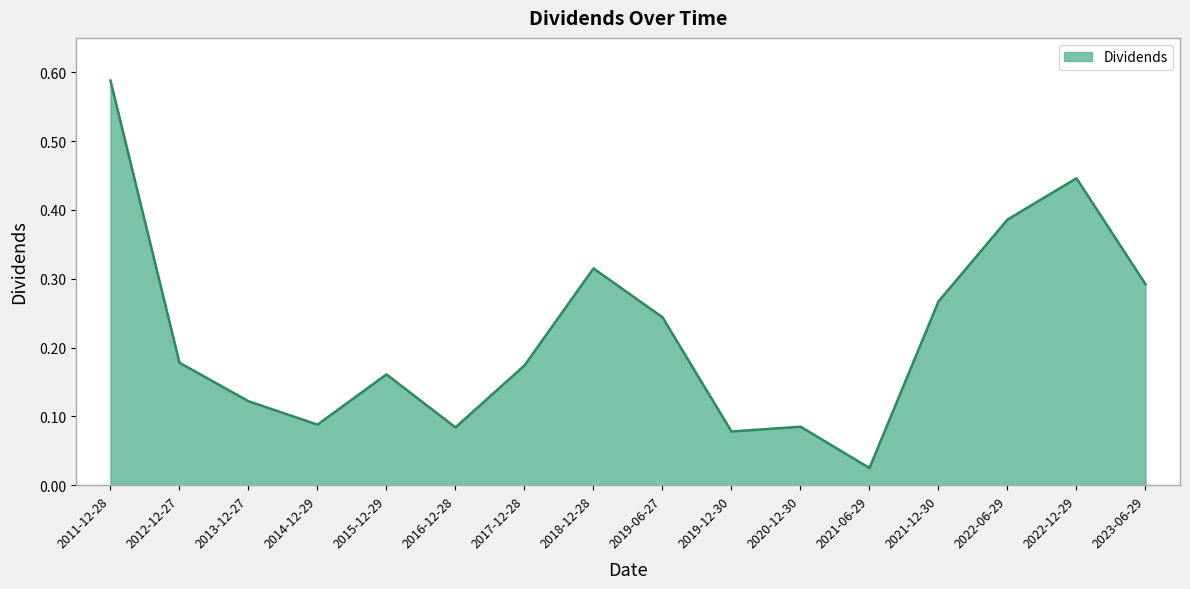

How many interior local peaks (higher than both neighbors) does the data have?

4